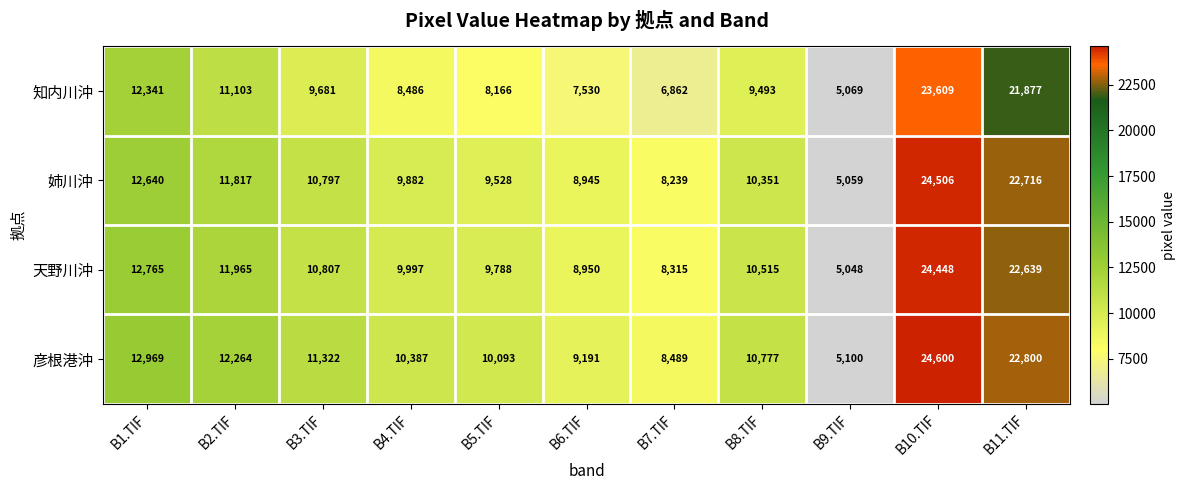

At how many categories does at least one series exceed 10312?

7